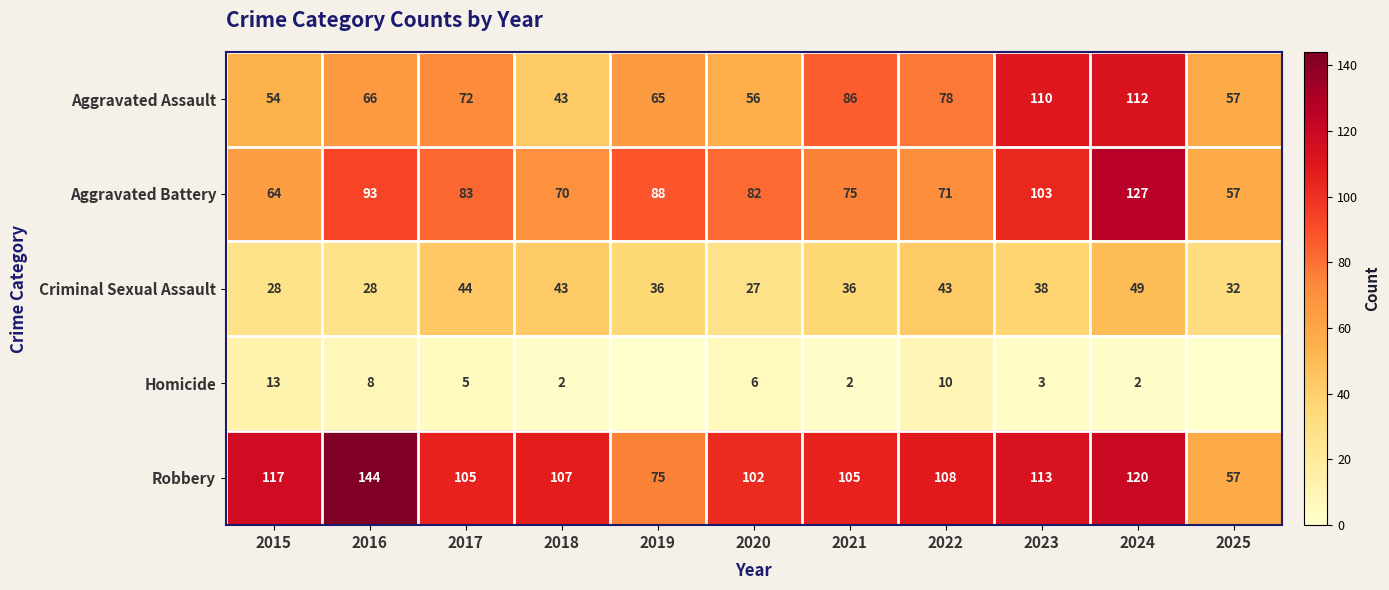

What is the average value of the Criminal Sexual Assault series?

37